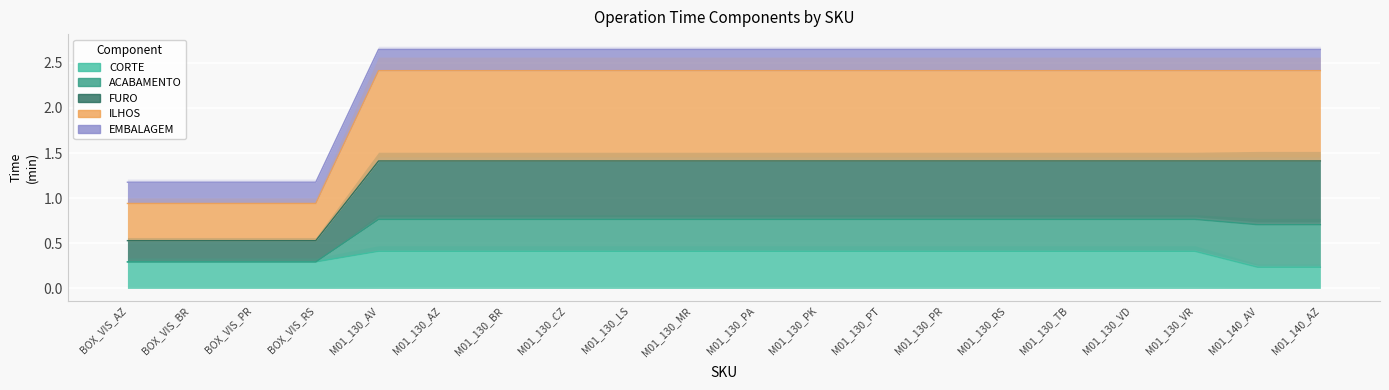

True or false: CORTE and FURO intersect in this chart.

False